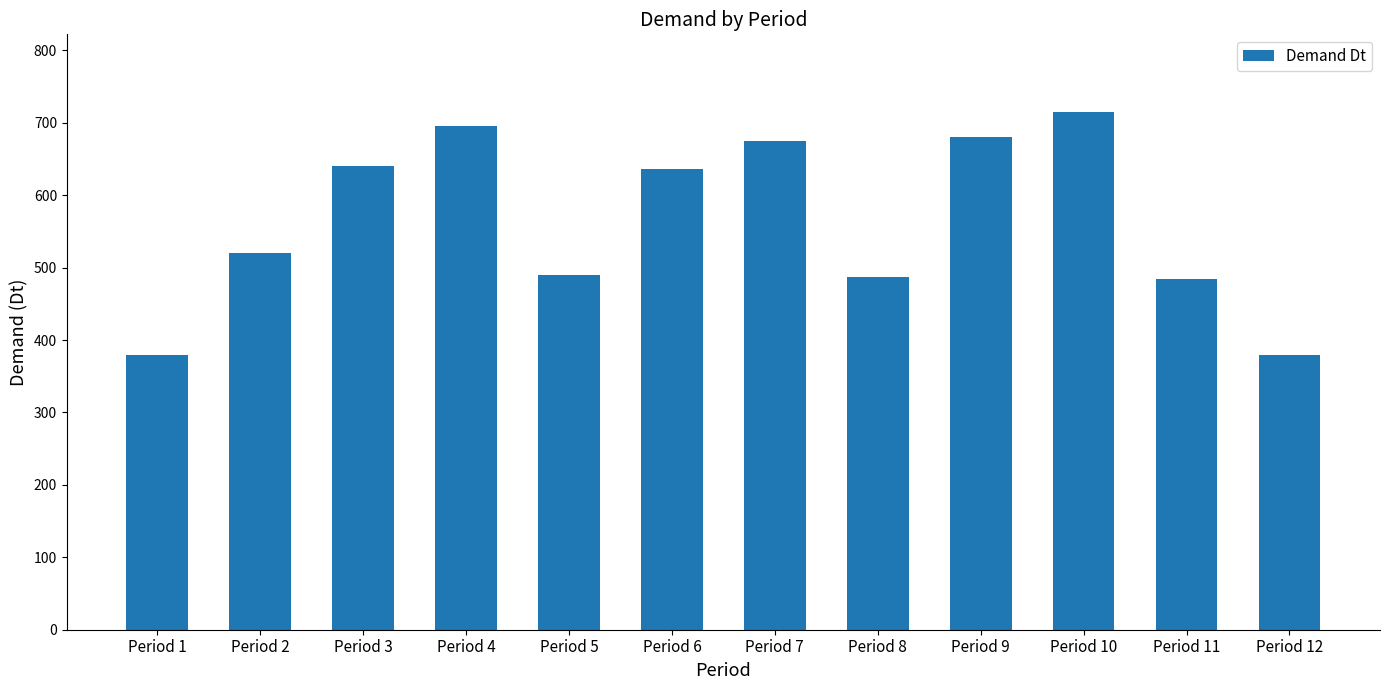

Is it true that the value at Period 1 is 380?

True